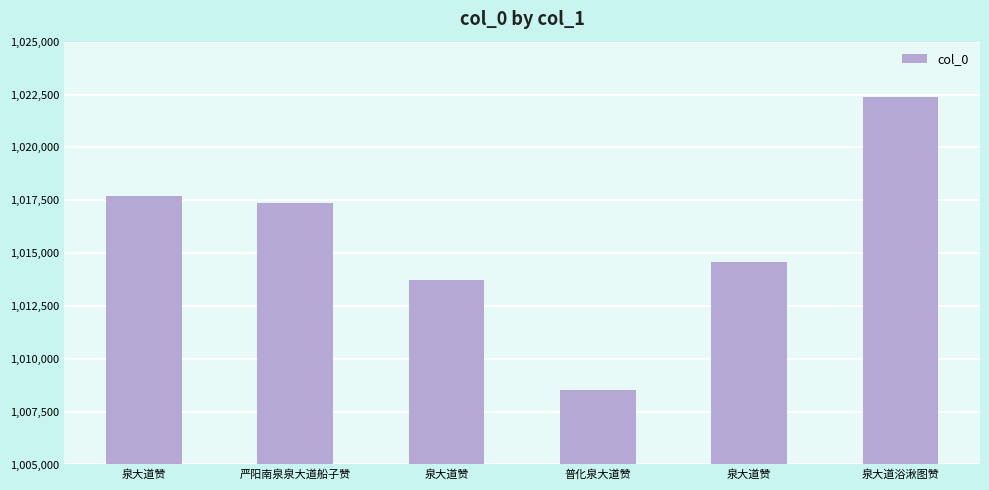

How many bars are there in total?

6